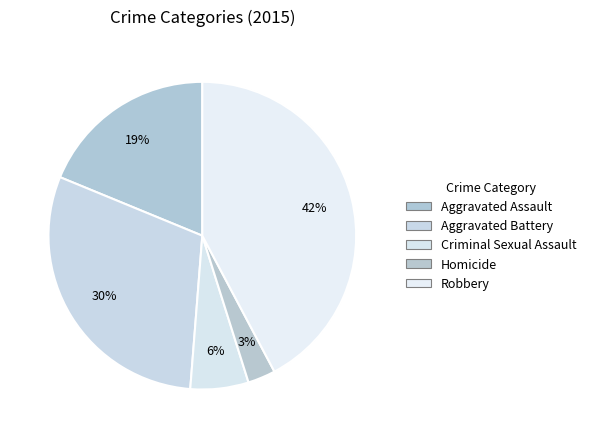

To the nearest percent, what is the difference between the largest and smallest slice percentages?

39%